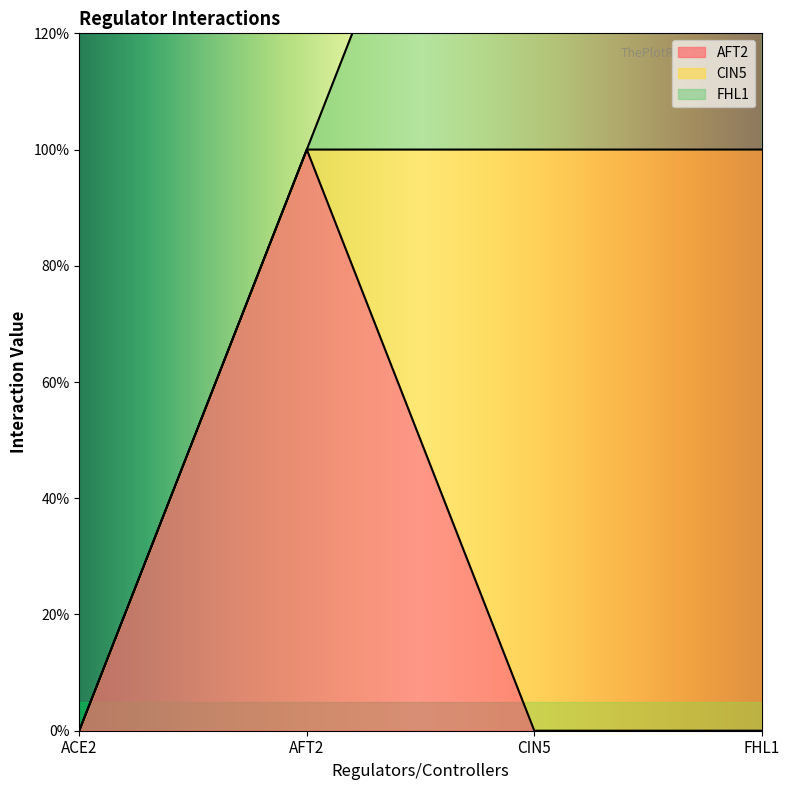

How many lines are shown in the chart?

3